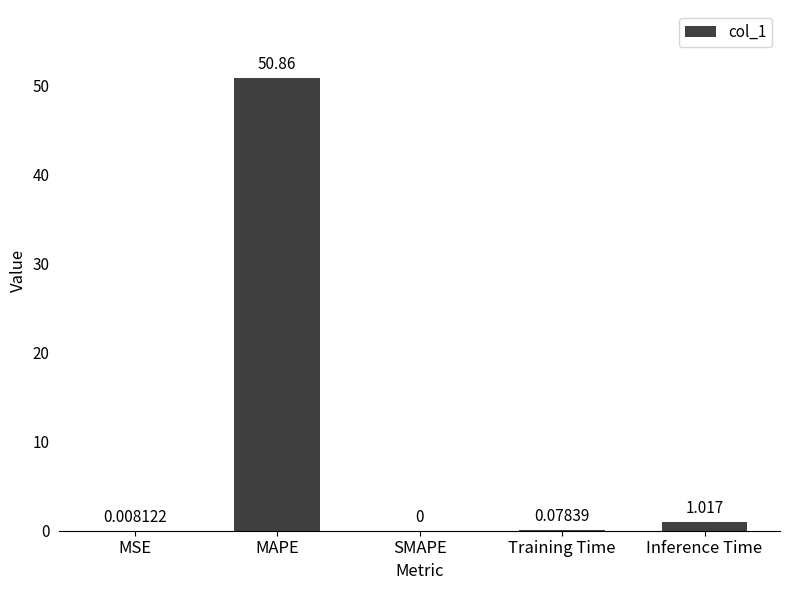

Which category has the highest value across all series?

MAPE